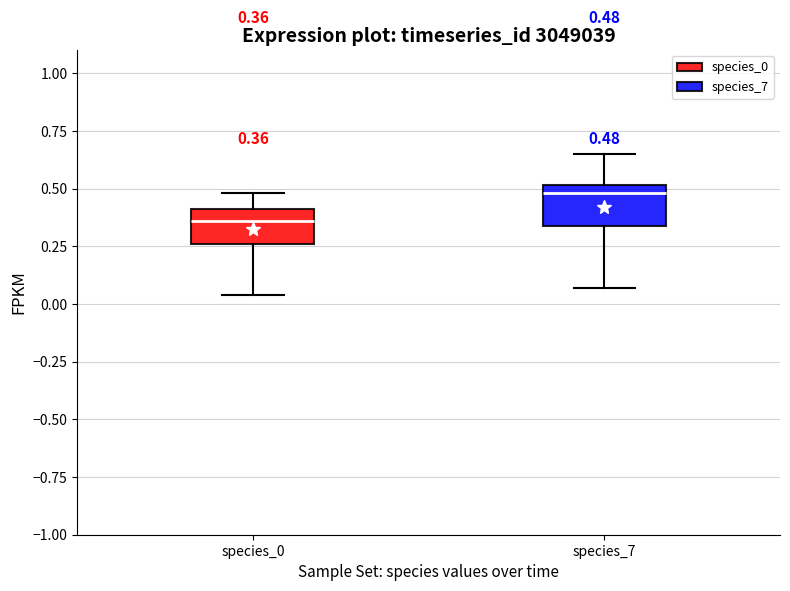

Which box has the highest median line?

species_7